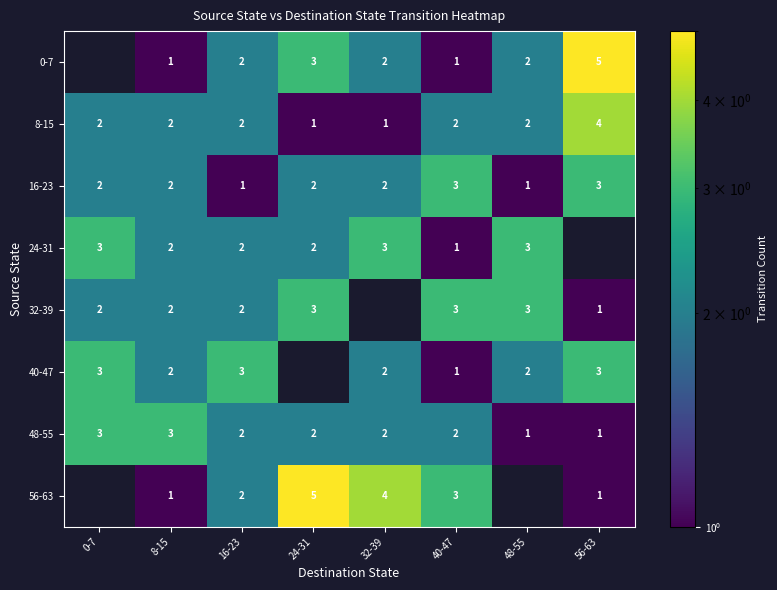

How many 8-15 values are between 2 and 3?

5